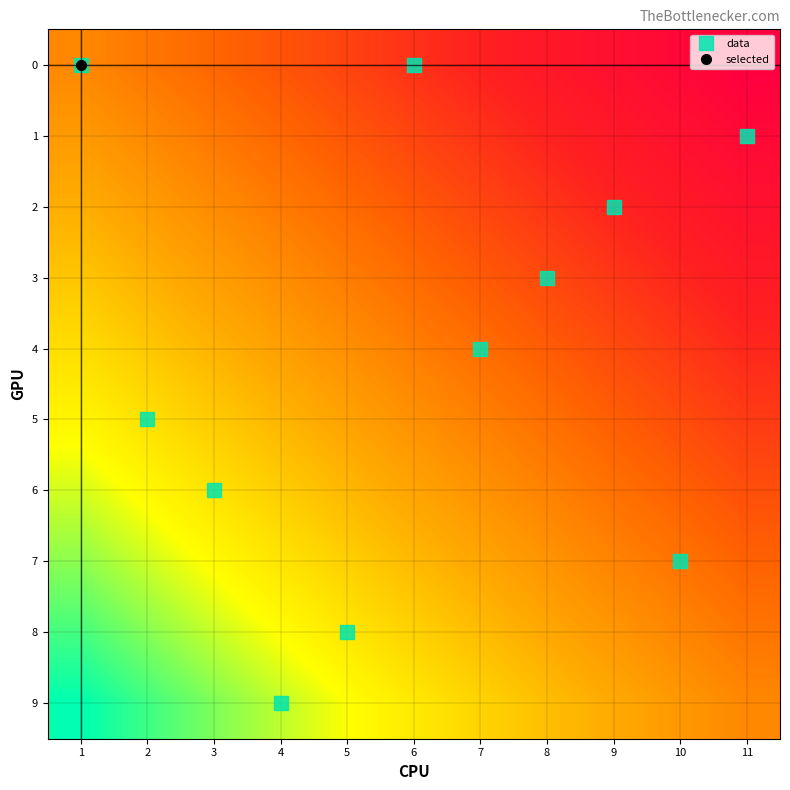

At how many categories does at least one series exceed 0?

10